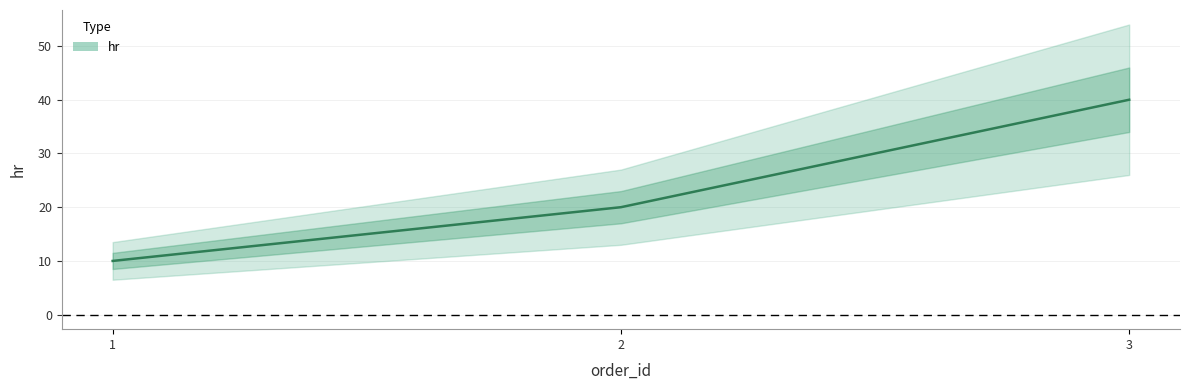

The chart shows a value of 13 at 3. True or false?

False